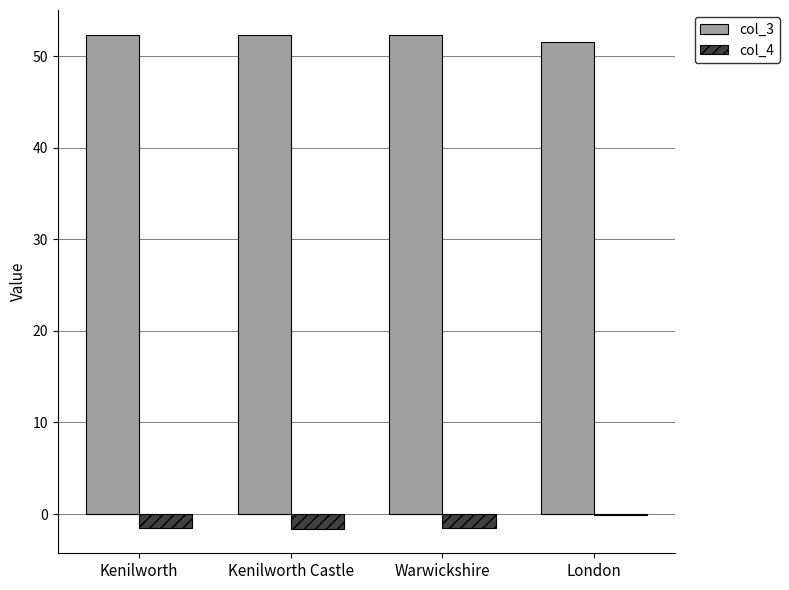

What is the maximum value shown in the chart?

52.3